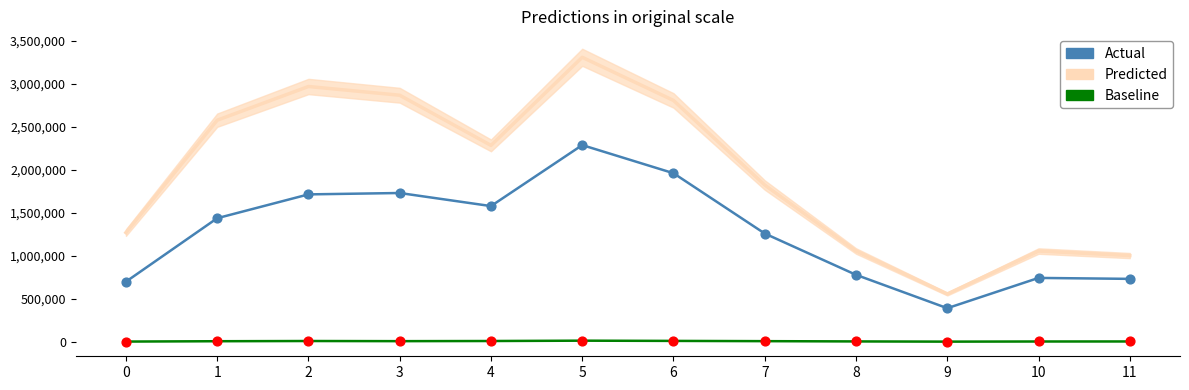

Which series contains the lowest Y value?

Baseline